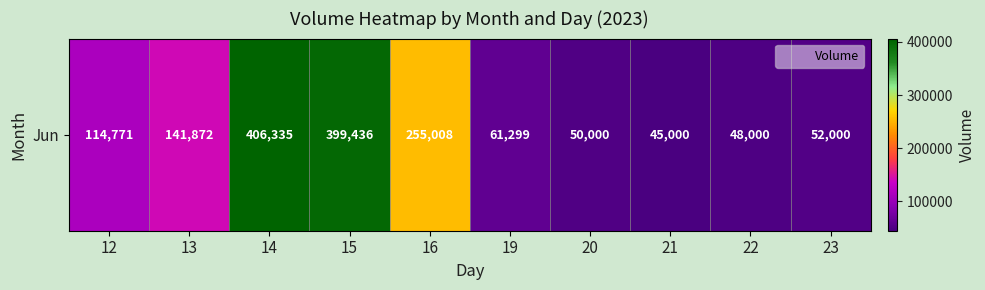

At which label does the data first exceed 114771?

13